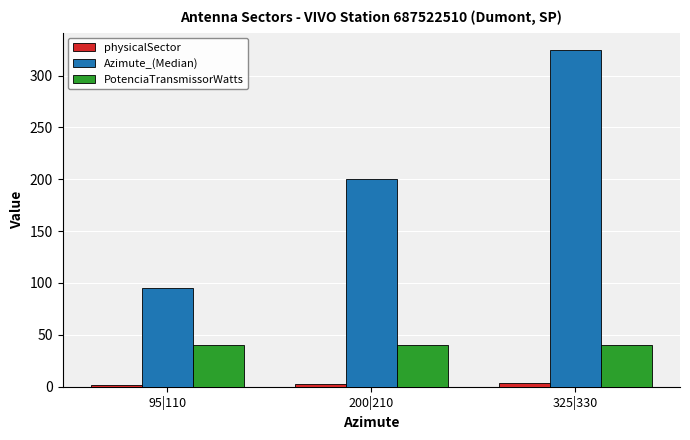

What is the difference between the second highest and minimum values in the Azimute_(Median) series?

105